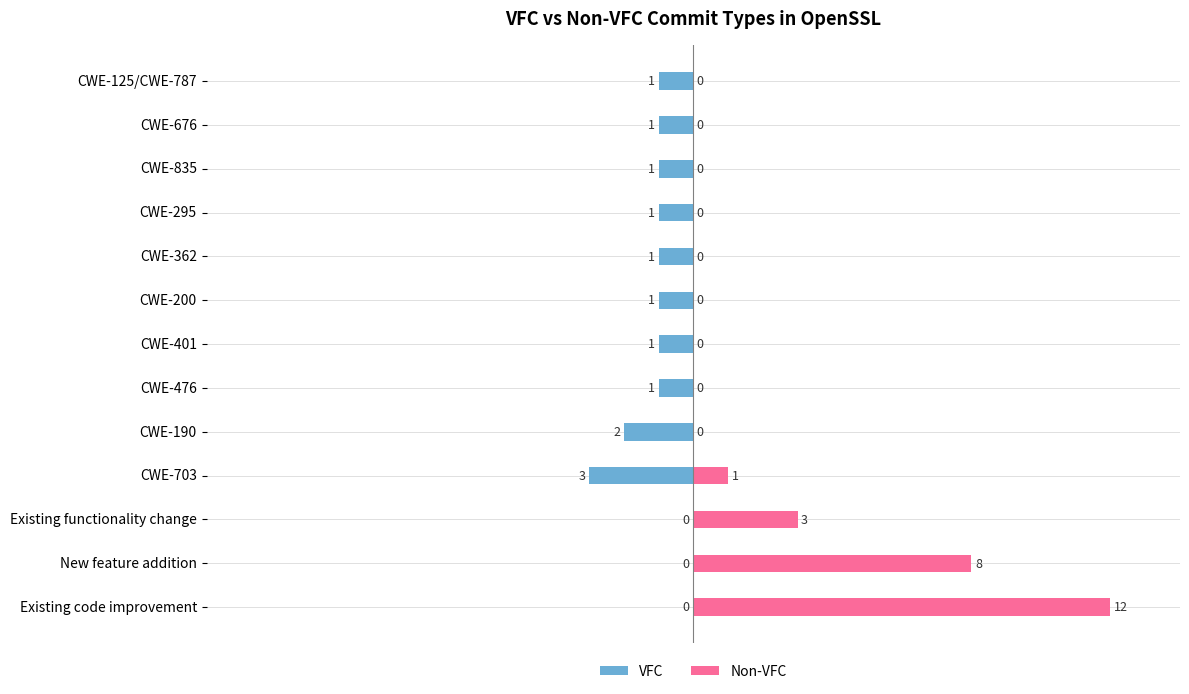

How many groups of bars are there?

13